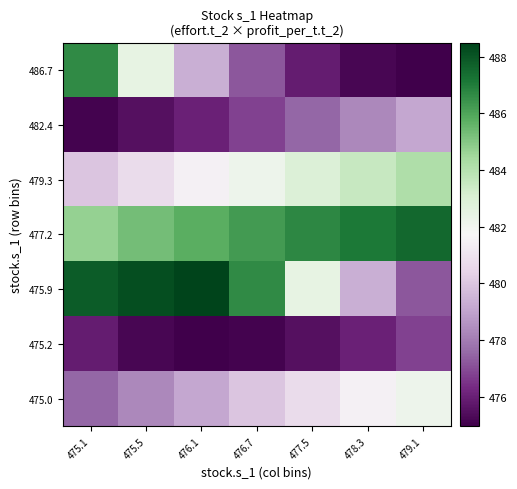

Between 476.1 and 475.1, which is larger?

475.1